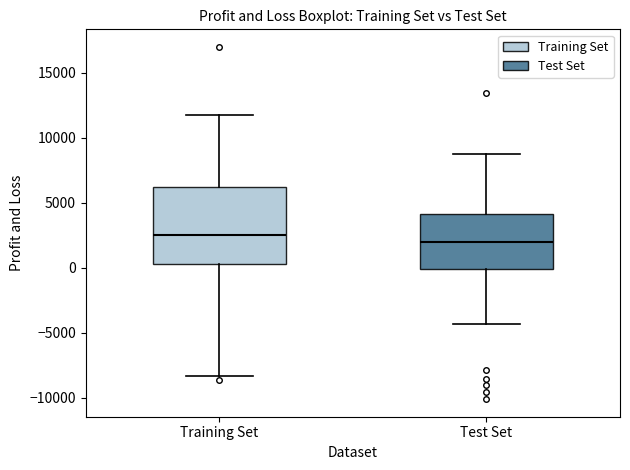

Where does the upper whisker of the box for Training Set end on the y-axis? The values are not printed on the chart, so give them approximately, as read against the axis.

12000